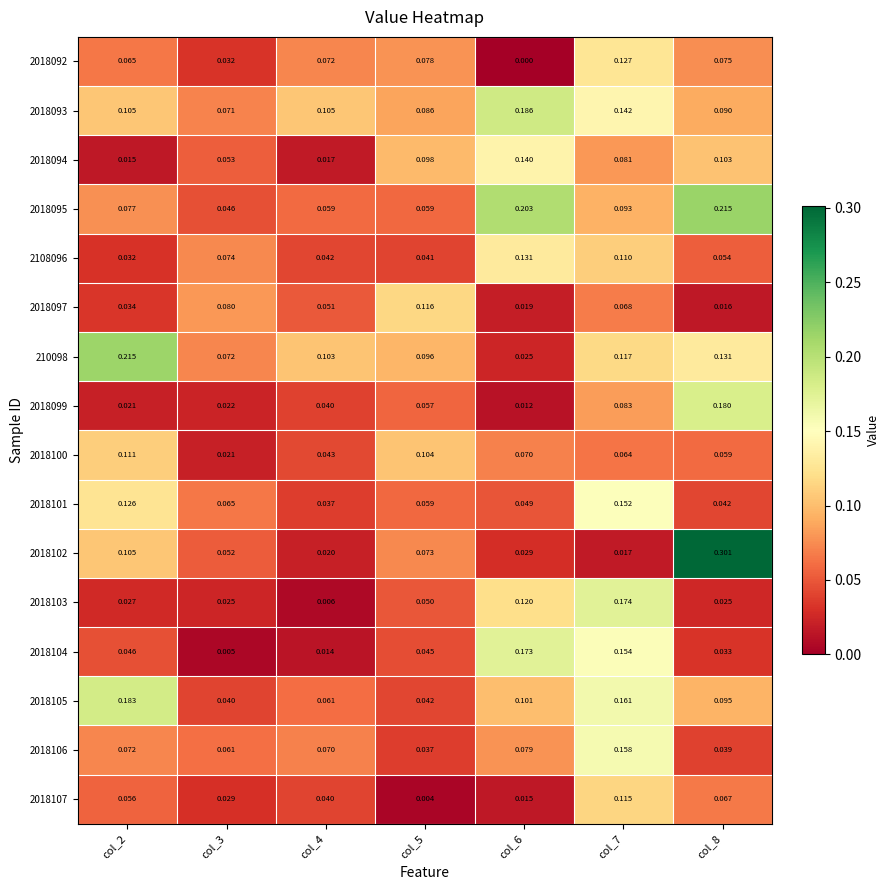

How many series are shown in this chart?

16